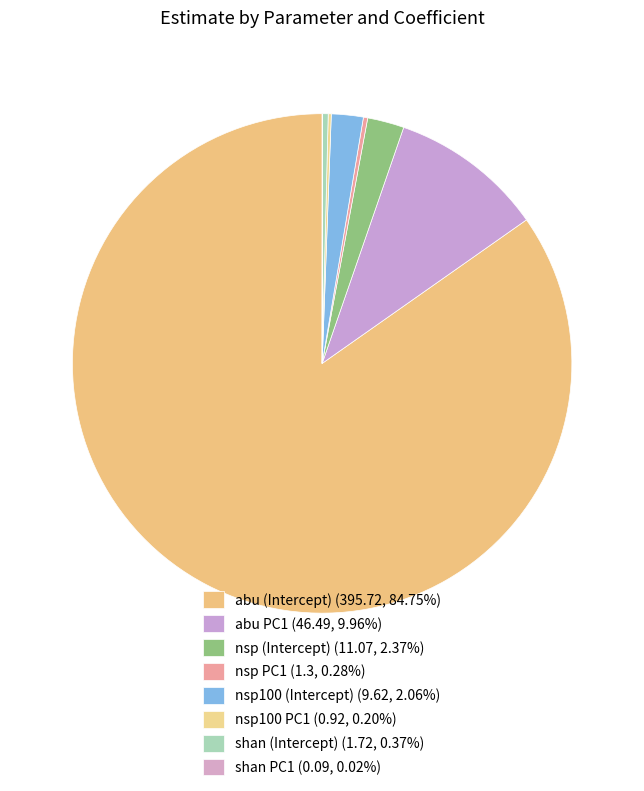

Combined, what portion of the pie is nsp PC1 and nsp100 PC1?

0.5%